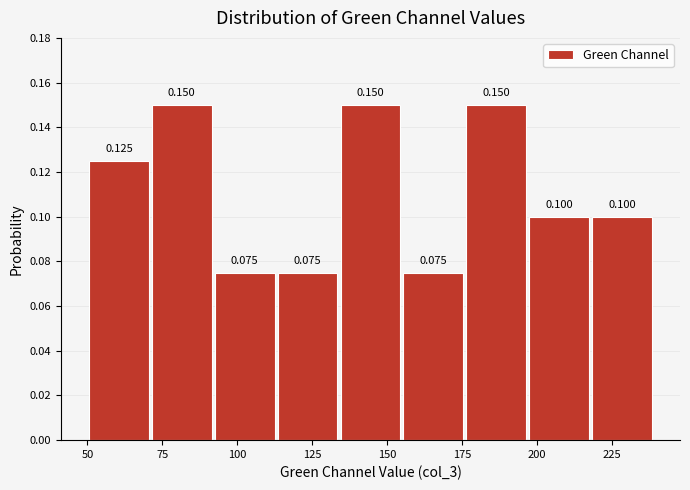

Reading left to right, transcribe this chart: for each bar, give the range it covers on the x-axis and its height. The bar edges are not printed on the chart, so give them approximately, as read against the axis.

50 to 71: 0.125
71 to 92: 0.150
92 to 113: 0.075
113 to 134: 0.075
134 to 155: 0.150
155 to 176: 0.075
176 to 197: 0.150
197 to 218: 0.100
218 to 239: 0.100